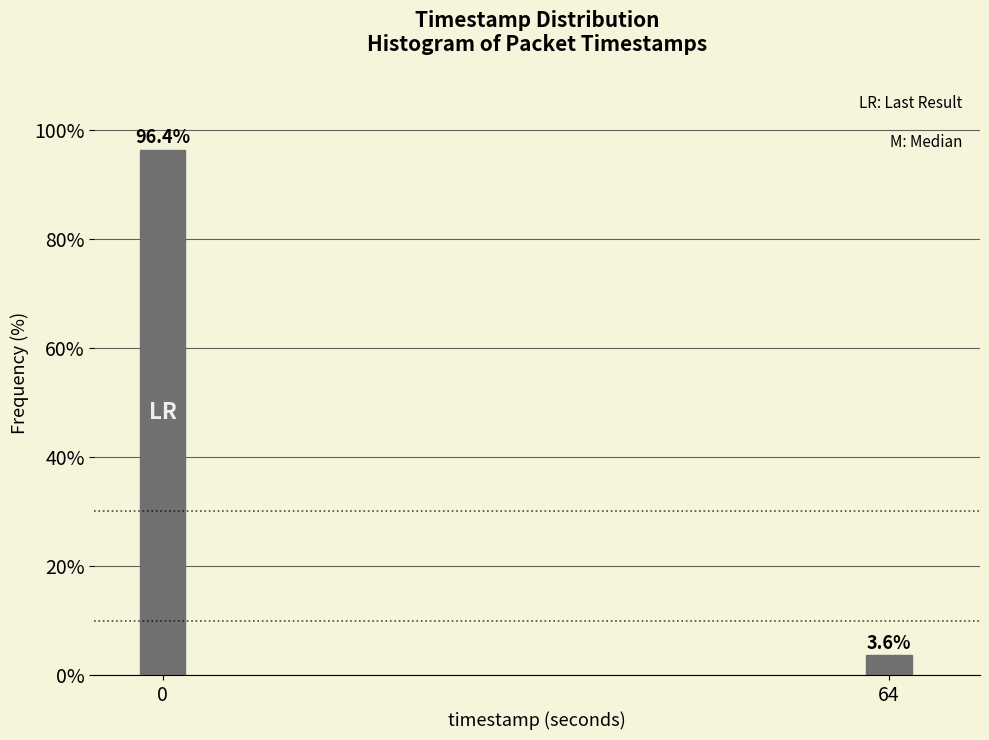

Reading right to left, transcribe all the data shown in this chart.

3.6	96.4